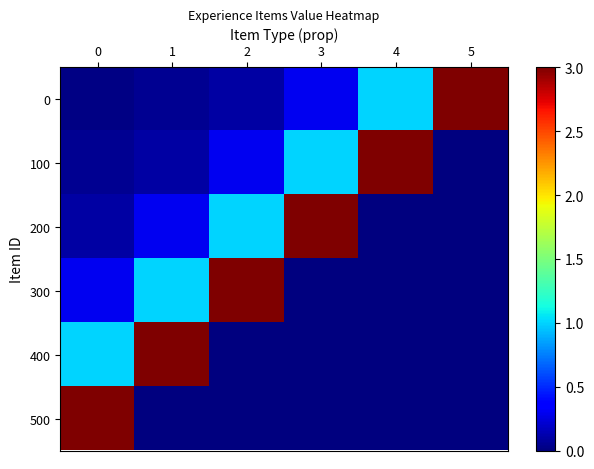

What is the difference between the highest and lowest values at 2?

3.0